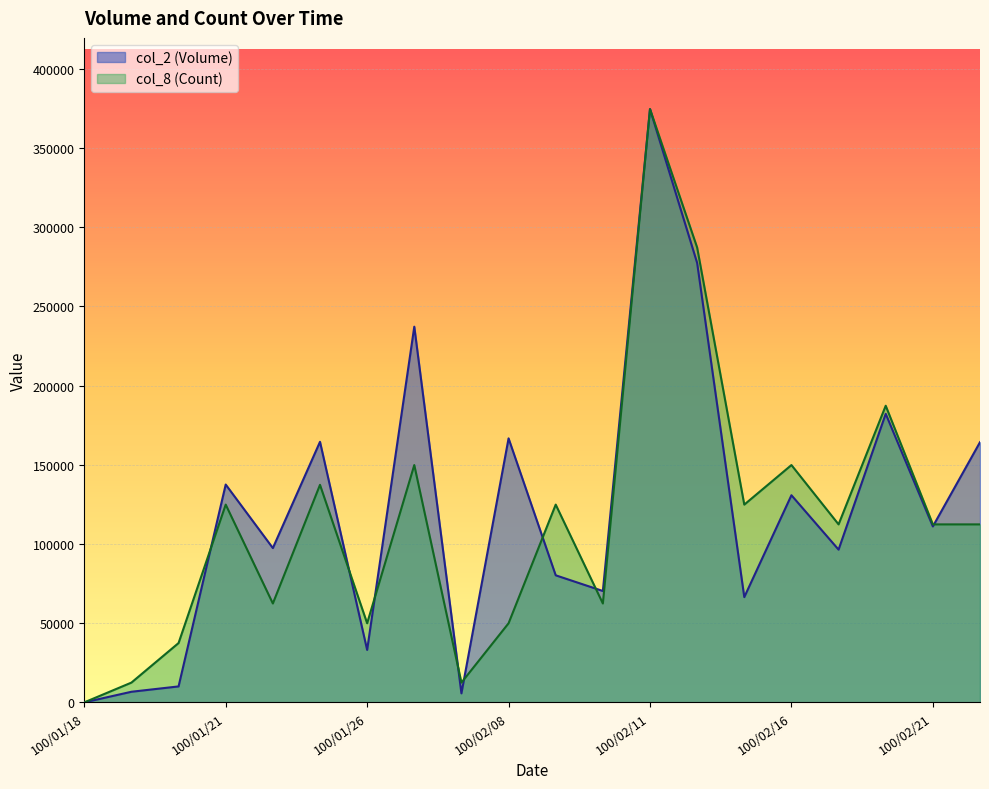

How many series are shown in this chart?

2